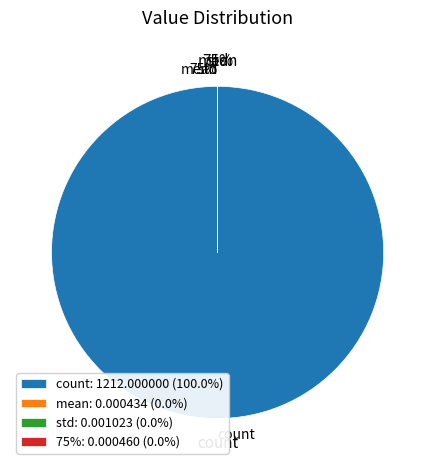

Which category has the biggest portion of the pie?

count